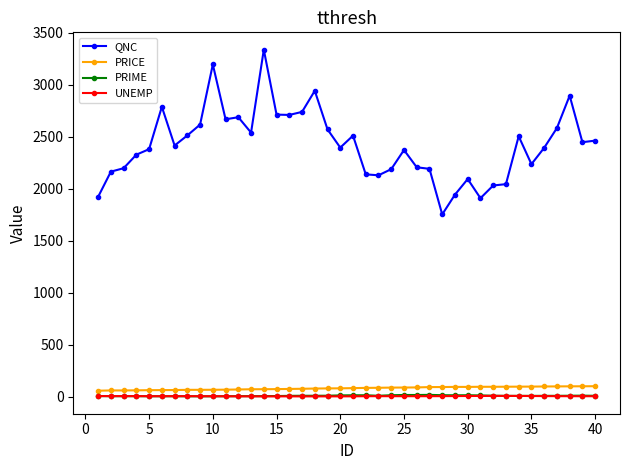

True or false: QNC and PRICE cross at least once.

False